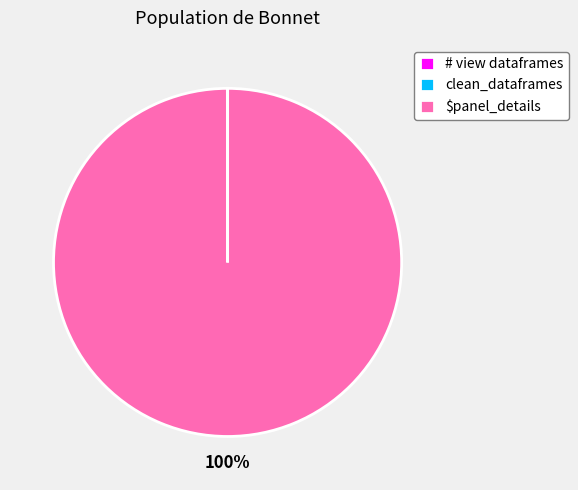

Does $panel_details account for over 50% of the chart?

Yes